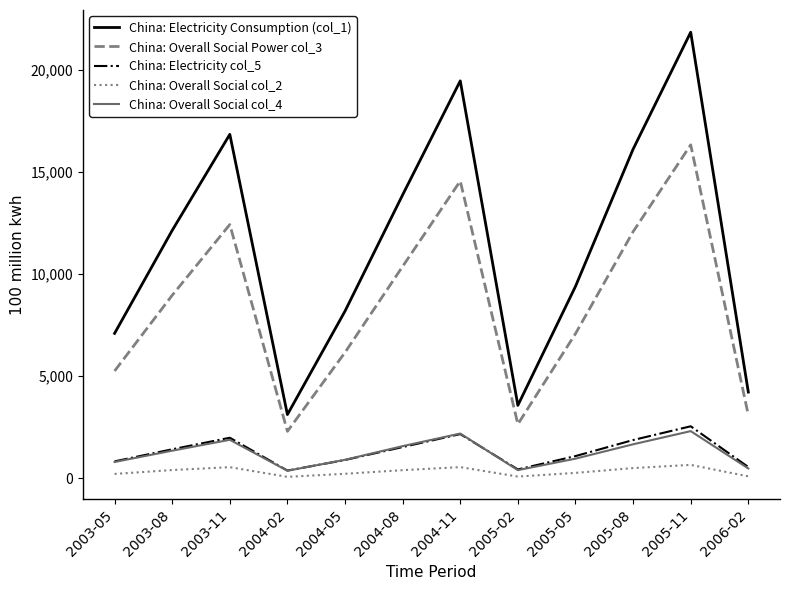

List the labels in order of China: Electricity Consumption (col_1) value, smallest first.

2004-02, 2005-02, 2006-02, 2003-05, 2004-05, 2005-05, 2003-08, 2004-08, 2005-08, 2003-11, 2004-11, 2005-11